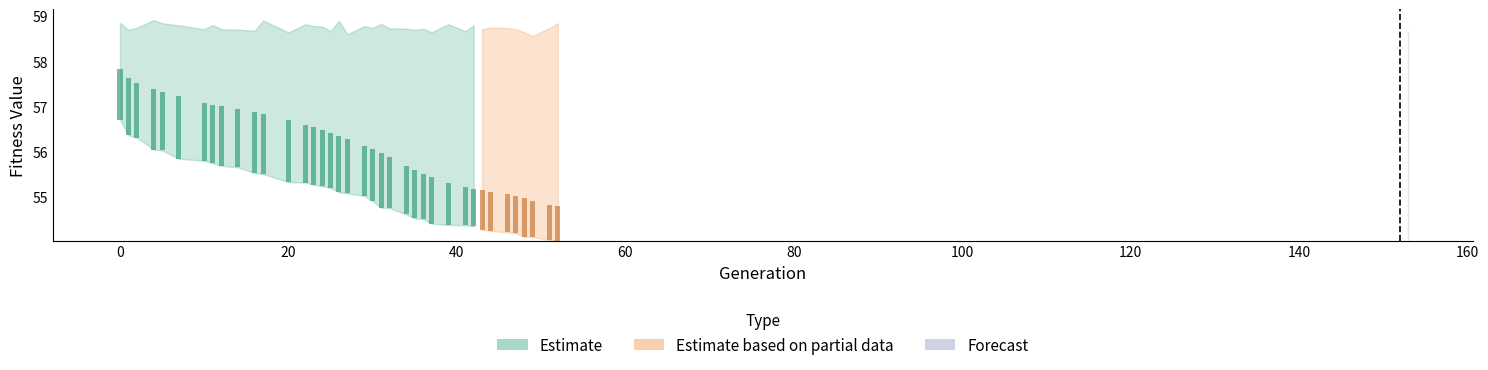

How many values in the avg series exceed 56?

21